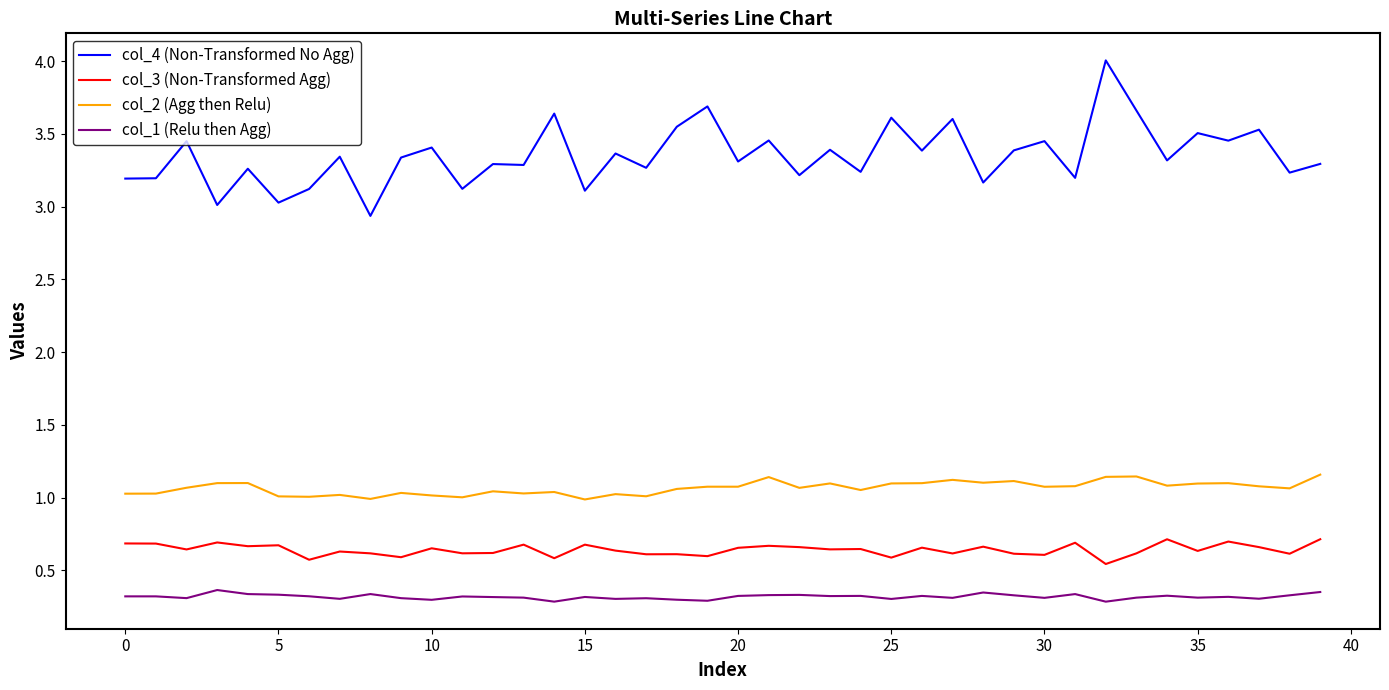

What is the lowest value of the col_4 (Non-Transformed No Agg) series?

2.9